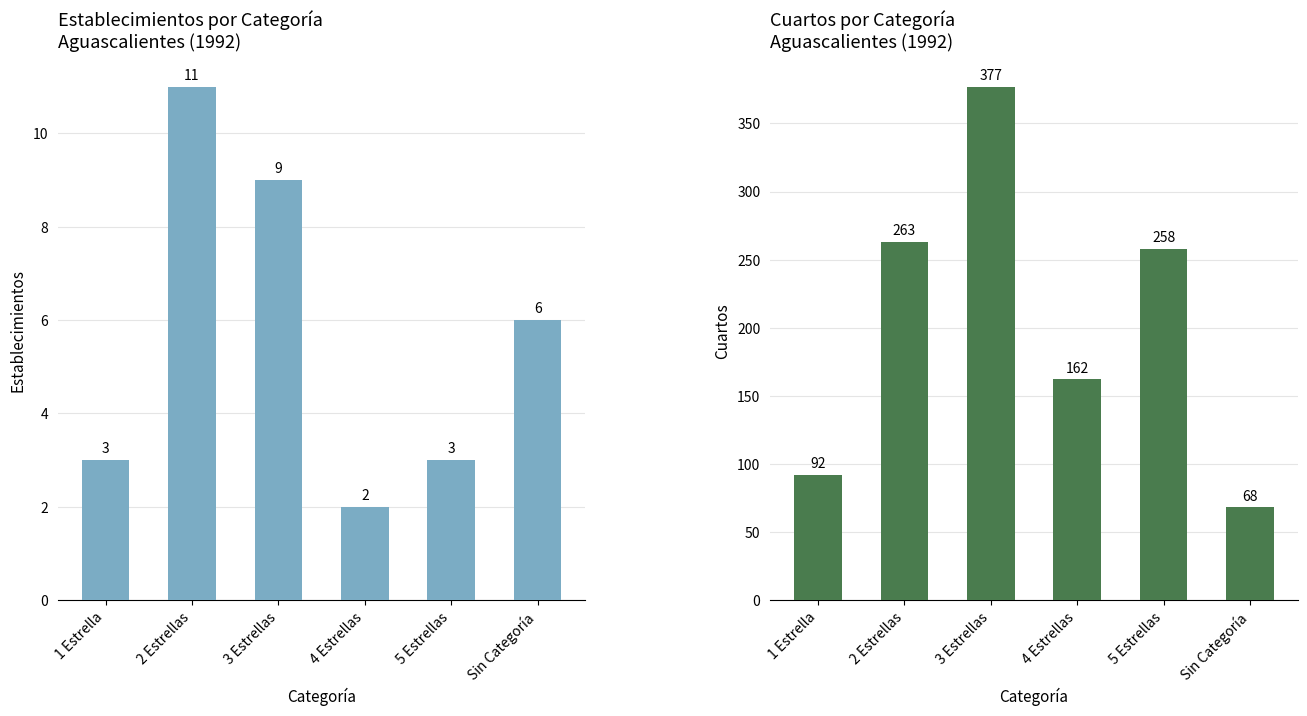

What is the label of the 5th bar from the right?

2 Estrellas